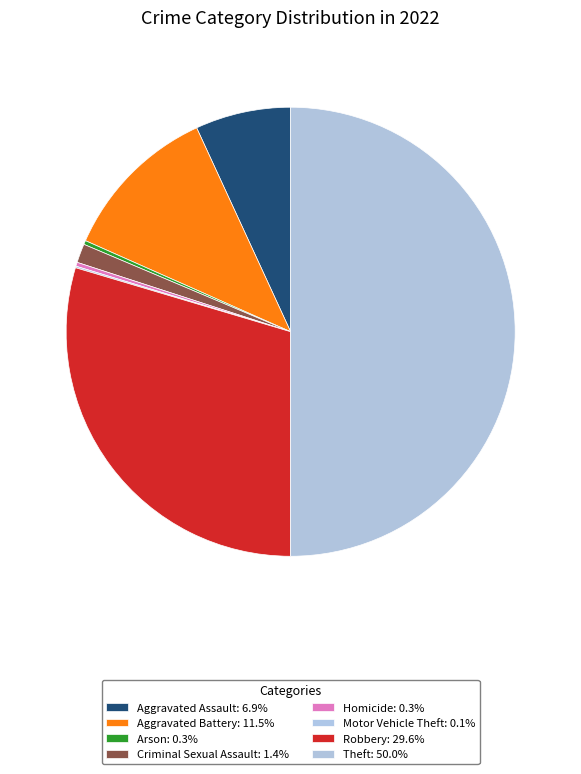

Do Arson and Aggravated Assault together represent more than half of the pie?

No